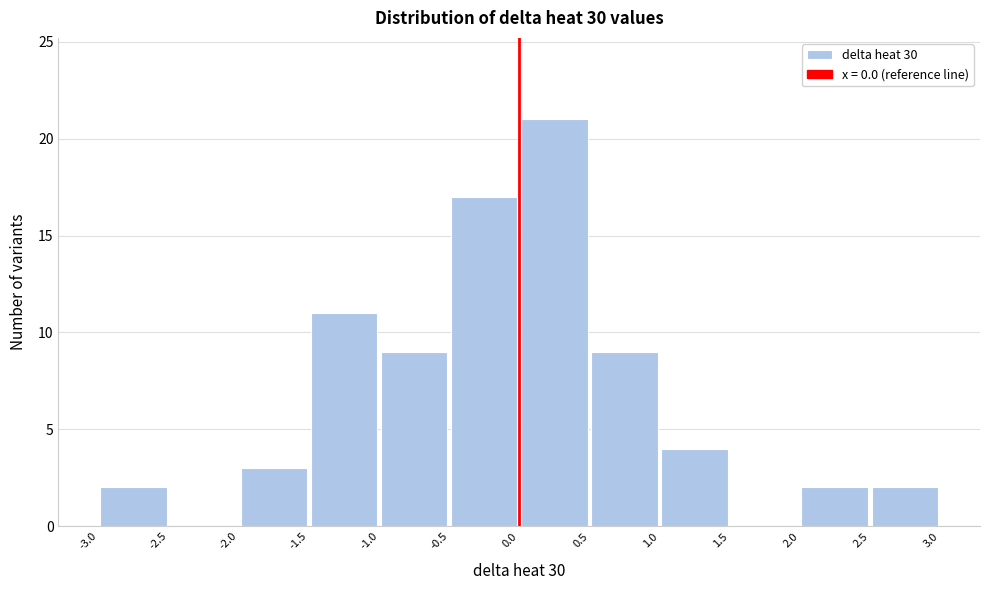

Reading left to right, transcribe this chart: for each bar, give the range it covers on the x-axis and its height. The values are not printed on the chart, so give them approximately, as read against the axis.

-3.0 to -2.5: 2
-2.5 to -2.0: 0
-2.0 to -1.5: 3
-1.5 to -1.0: 11
-1.0 to -0.5: 9
-0.5 to 0.0: 17
0.0 to 0.5: 21
0.5 to 1.0: 9
1.0 to 1.5: 4
1.5 to 2.0: 0
2.0 to 2.5: 2
2.5 to 3.0: 2